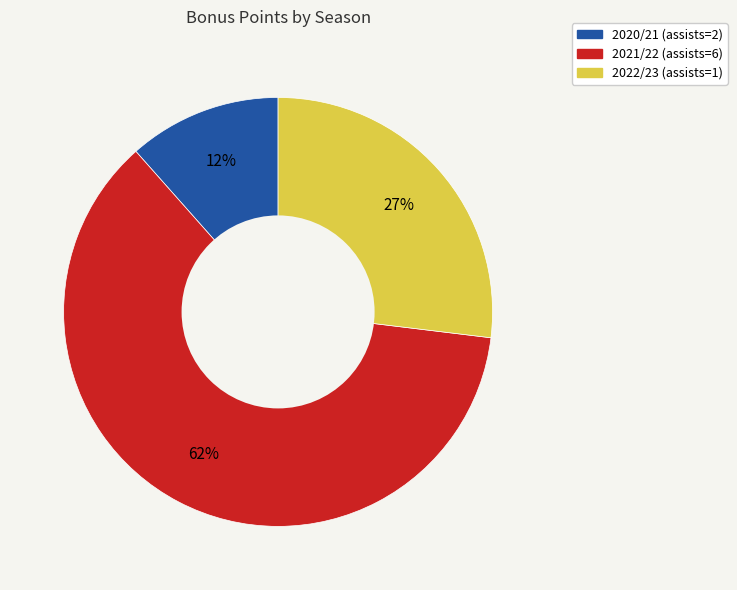

Combined, do 2022/23 (assists=1) and 2020/21 (assists=2) account for over 50%?

No